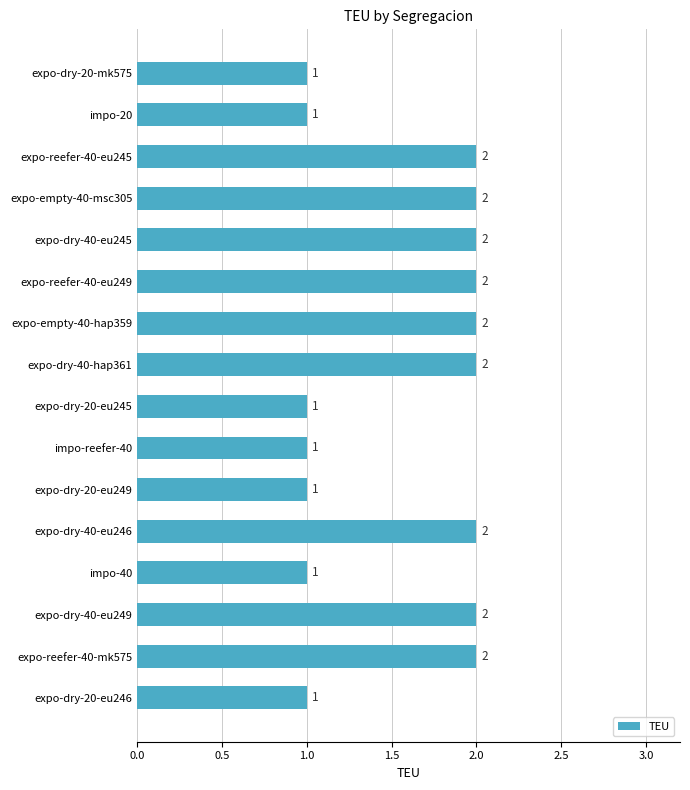

How many data points does each series have?

16